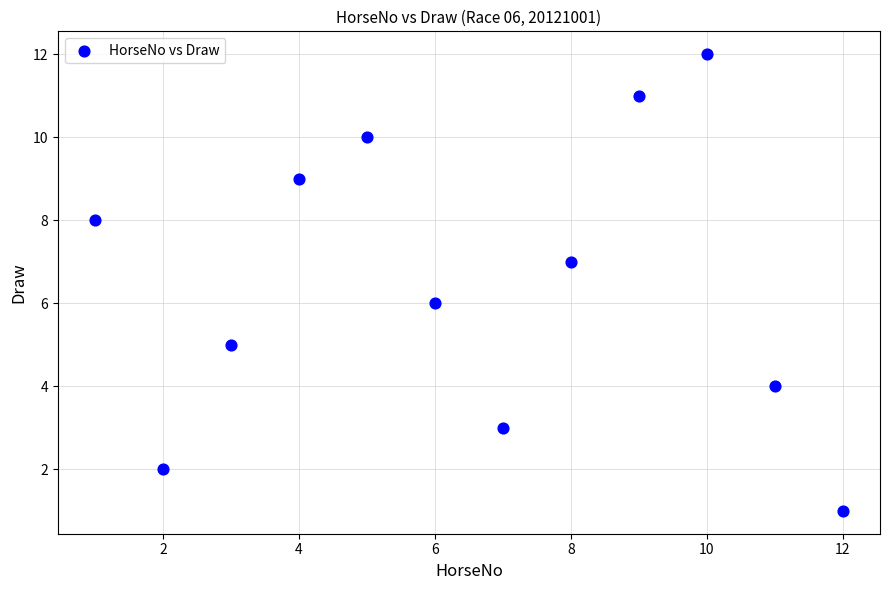

What is the range of X values (max minus min)?

11